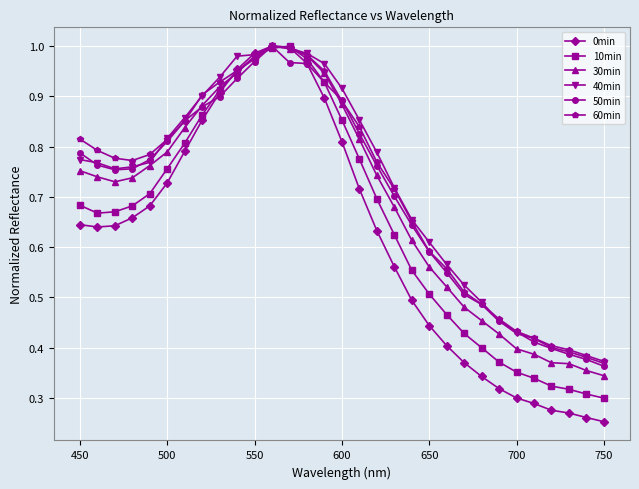

Which series has the widest spread of values?

0min